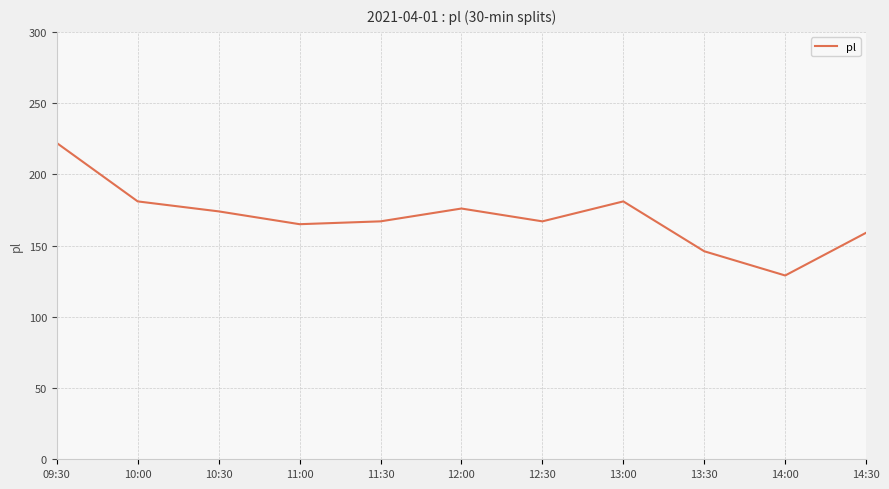

What is the difference between the second highest and second lowest values?

35